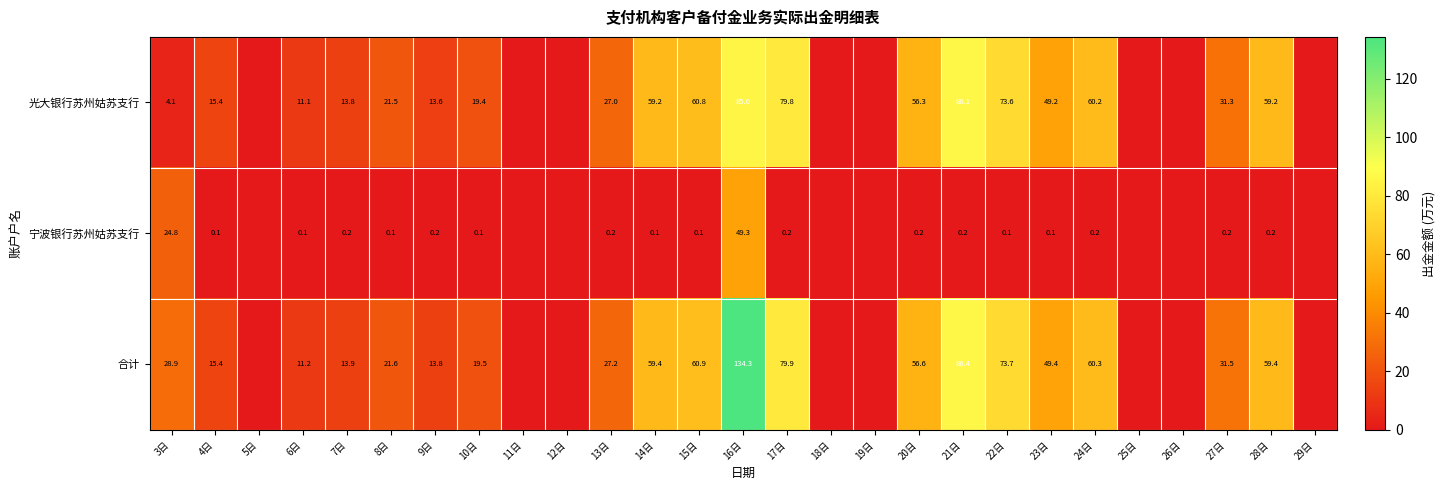

The 合计 series shows 11.2 at 6日. True or false?

True